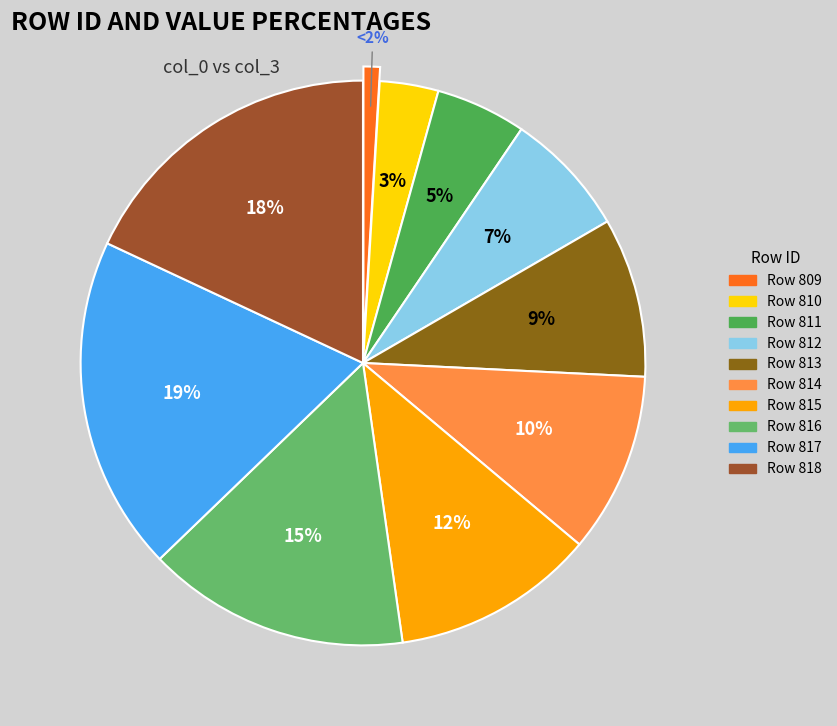

Which slice is the smallest?

809